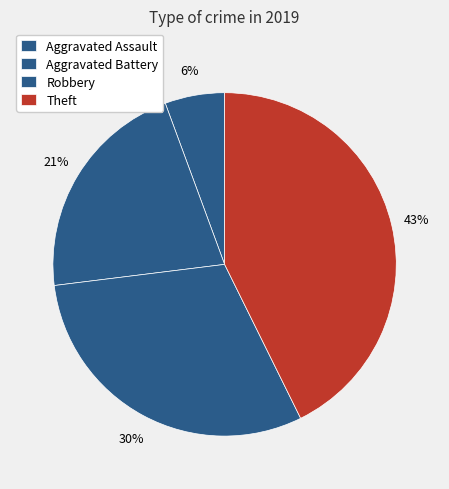

What is the largest slice in the pie chart?

Theft